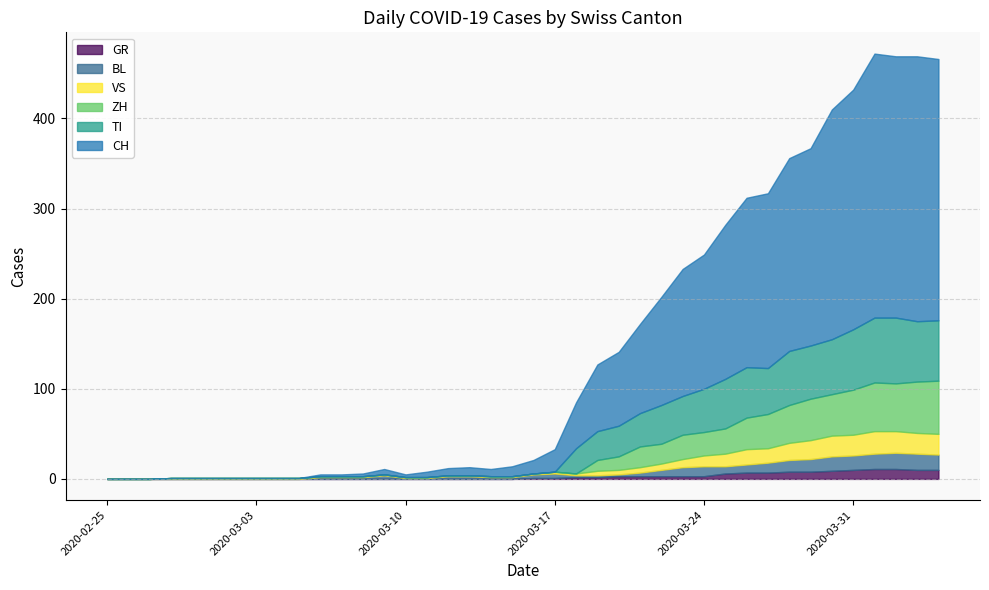

Where do BL and GR first cross each other?

2020-03-20 and 2020-03-21